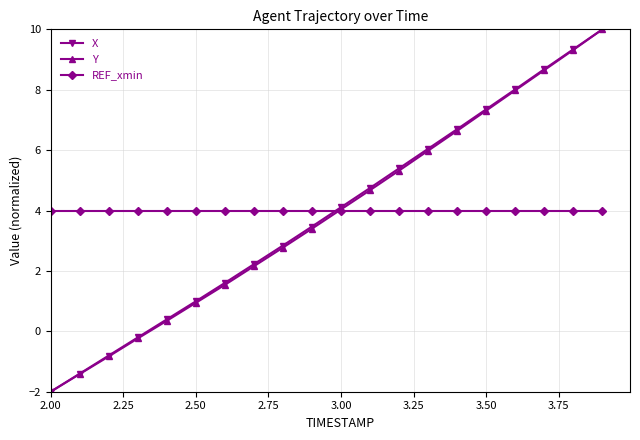

What is the maximum value for Y?

10.0